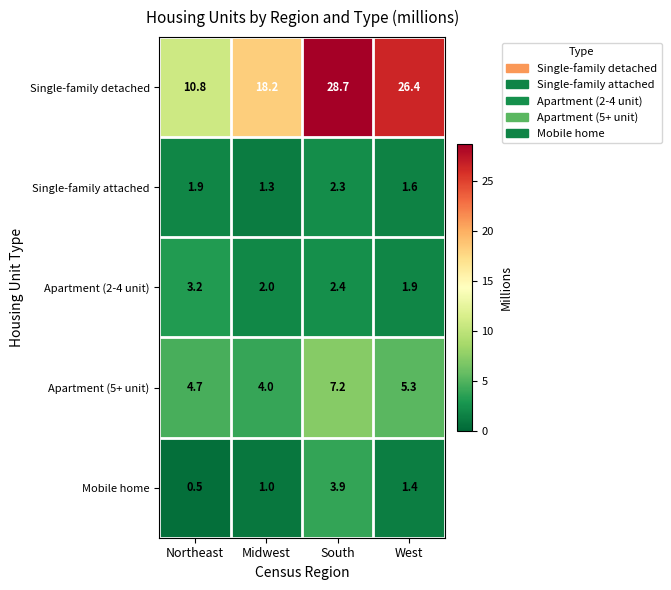

The Single-family detached series shows 18.2 at Midwest. True or false?

True